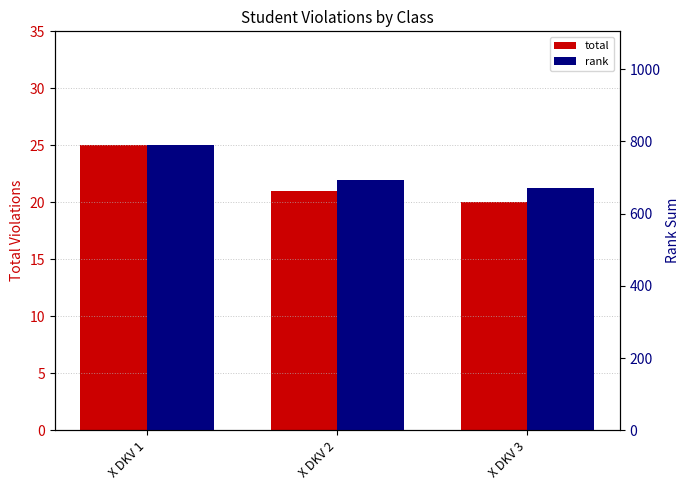

Count the number of categories in the chart.

3